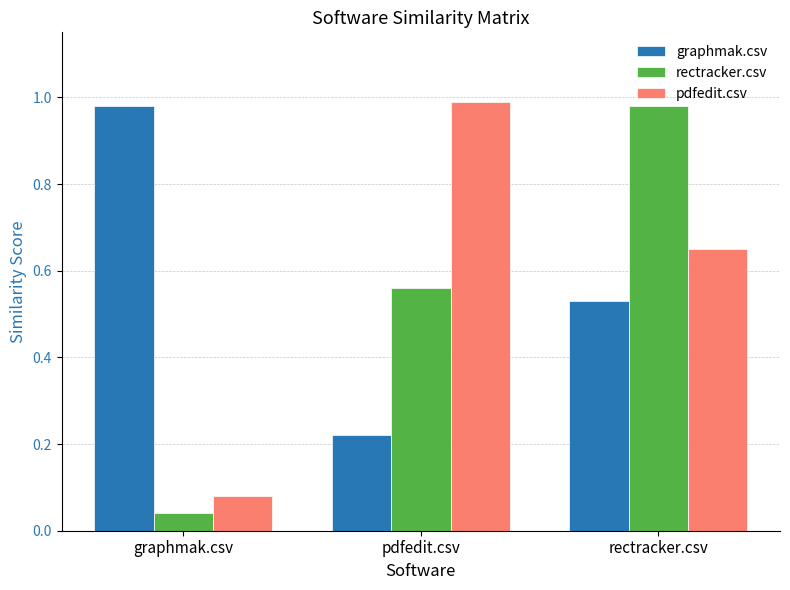

What is the total value across all series at graphmak.csv?

1.1